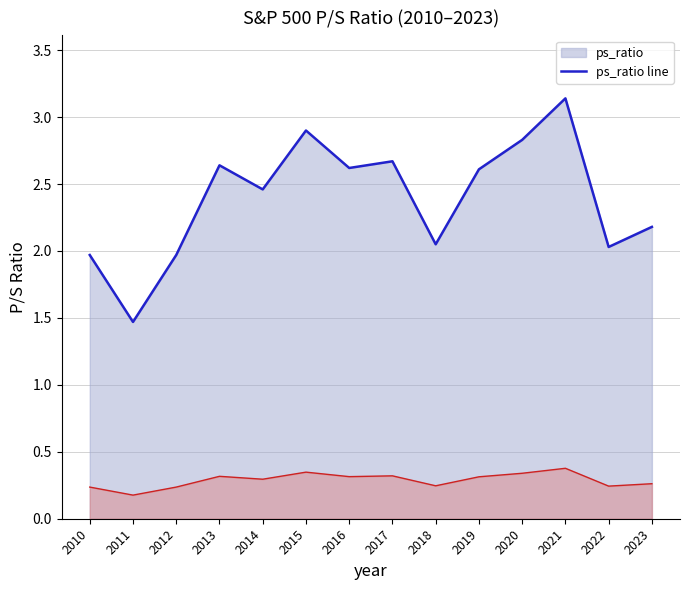

Reading left to right, transcribe all the data shown in this chart.

ps_ratio line: 2.0	1.5	2.0	2.6	2.5	2.9	2.6	2.7	2.0	2.6	2.8	3.1	2.0	2.2
ps_ratio lower line: 0.2	0.2	0.2	0.3	0.3	0.3	0.3	0.3	0.2	0.3	0.3	0.4	0.2	0.3